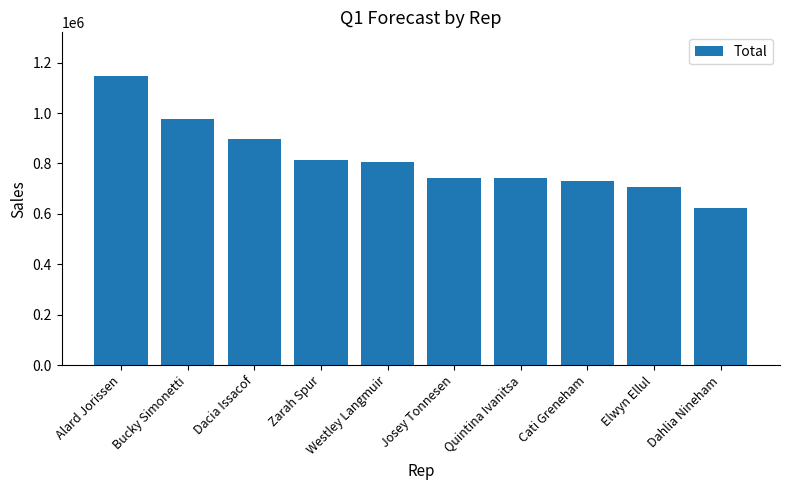

How many series are shown in this chart?

1